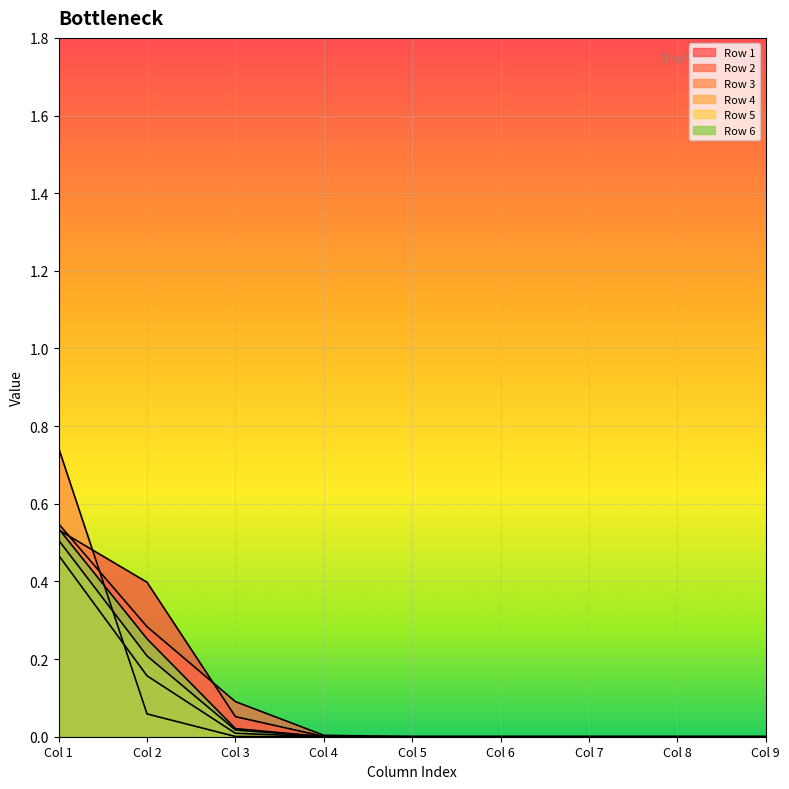

Reading left to right, what are all the values shown in this chart?

Row 1: 0.5	0.4	0.1	0.0	0.0	0.0	0.0	0.0	0.0
Row 2: 0.5	0.3	0.1	0.0	0.0	0.0	0.0	0.0	0.0
Row 3: 0.7	0.1	0.0	0.0	0.0	0.0	0.0	0.0	0.0
Row 4: 0.5	0.2	0.0	0.0	0.0	0.0	0.0	0.0	0.0
Row 5: 0.5	0.2	0.0	0.0	0.0	0.0	0.0	0.0	0.0
Row 6: 0.5	0.3	0.0	0.0	0.0	0.0	0.0	0.0	0.0